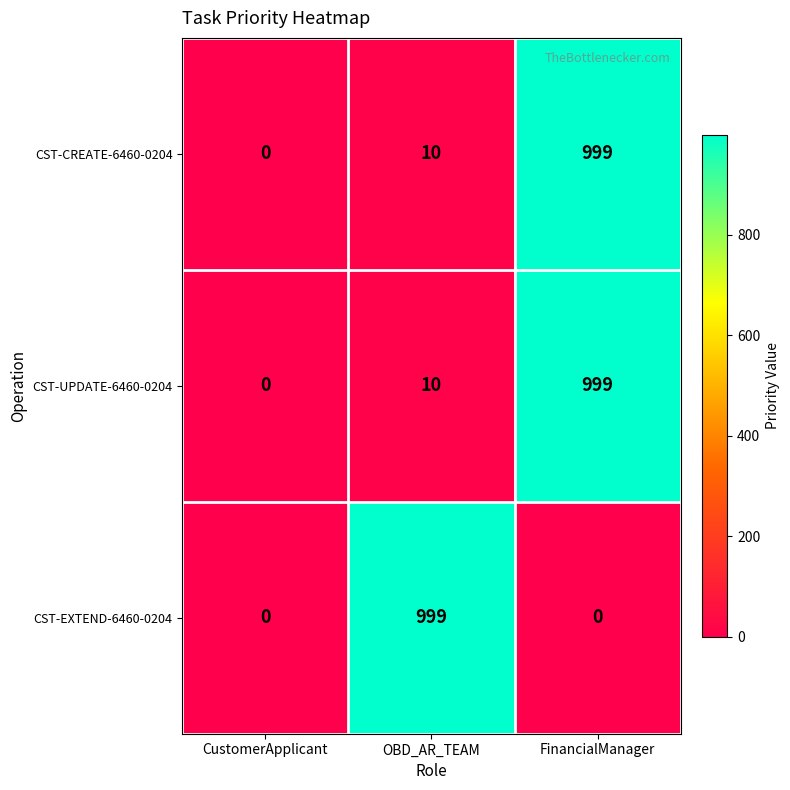

The value of CST-EXTEND-6460-0204 at FinancialManager is 0. True or false?

True